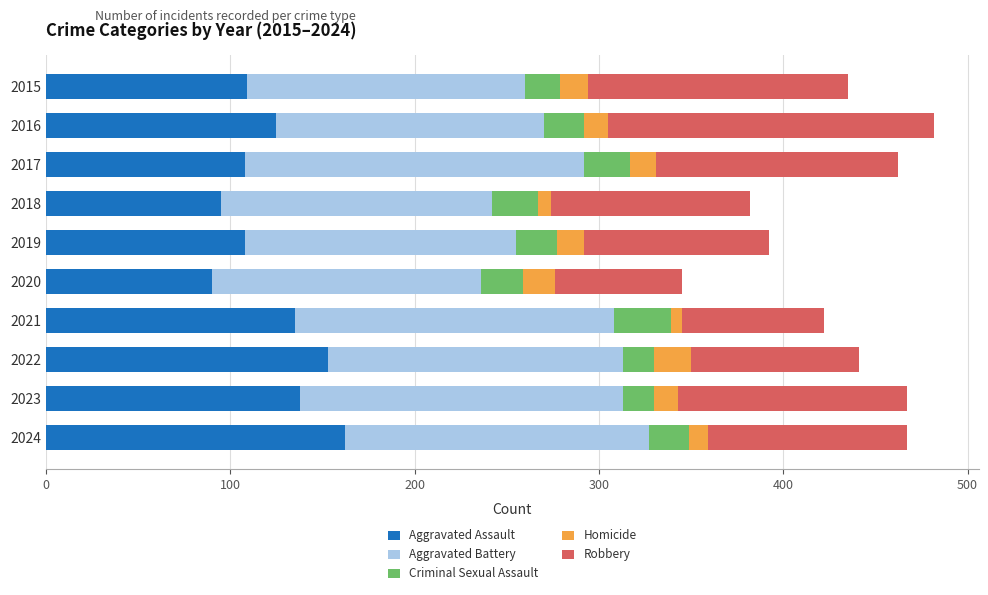

What is the total value across all series at 2017?

462